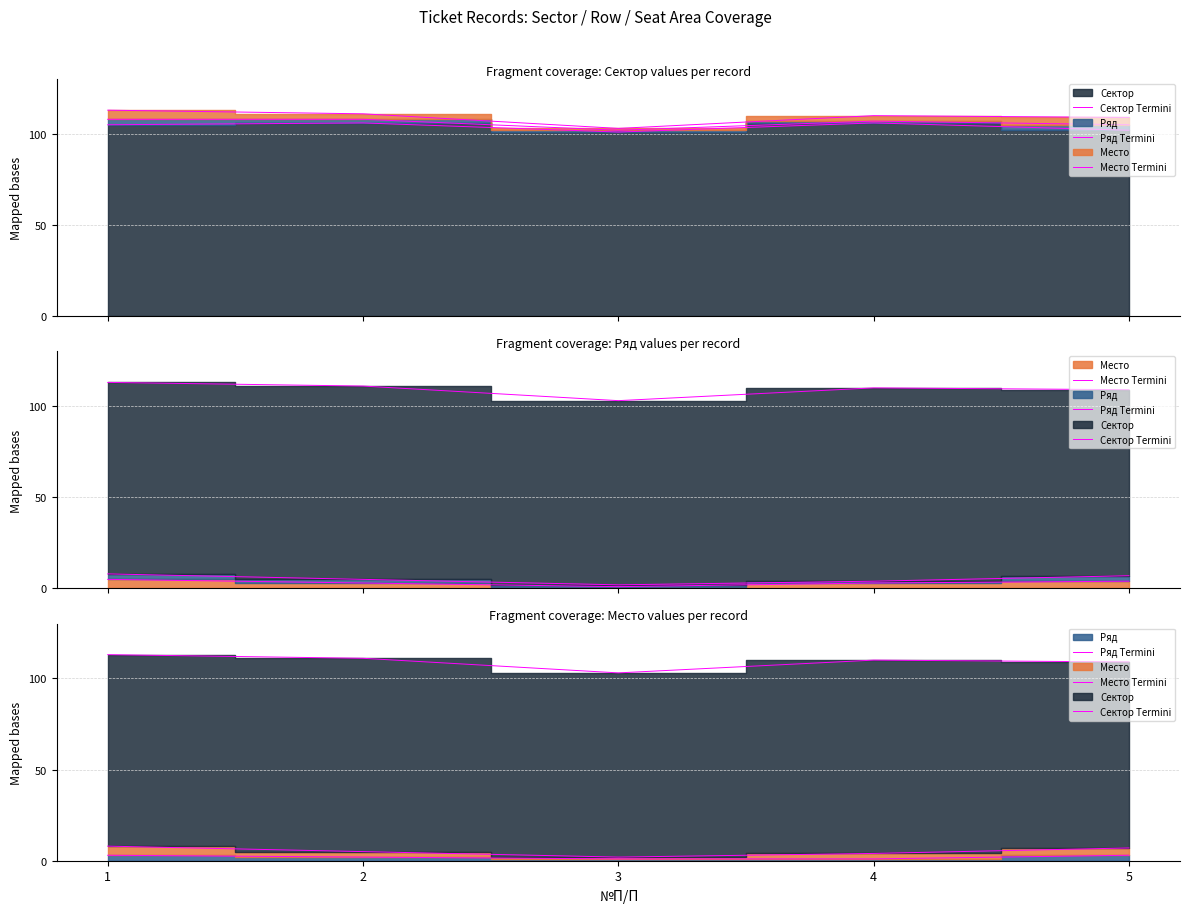

Reading left to right, list all the values displayed in this chart.

Сектор Termini: 1=113	2=111	3=103	4=110	5=109
Ряд Termini: 1=3	2=2	3=1	4=1	5=3
Место Termini: 1=8	2=5	3=2	4=4	5=7